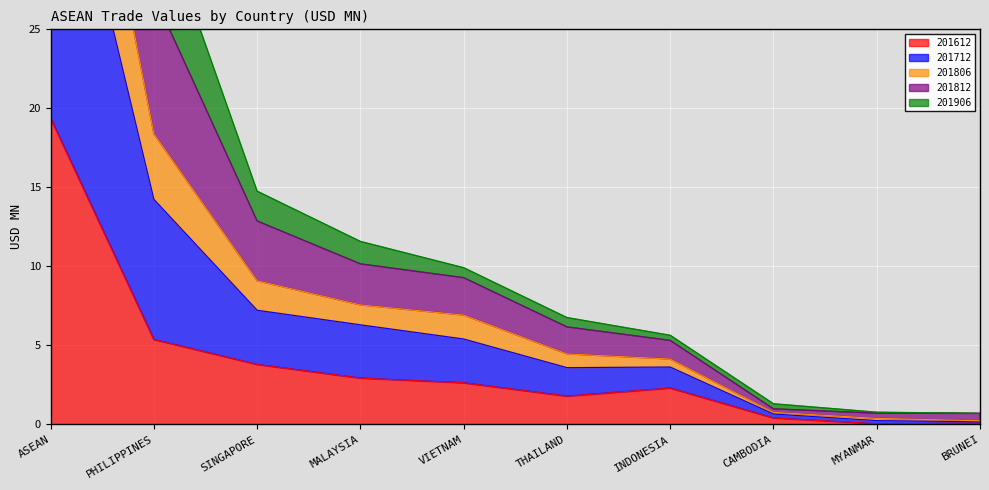

The 201612 series shows 1.8 at THAILAND. True or false?

True